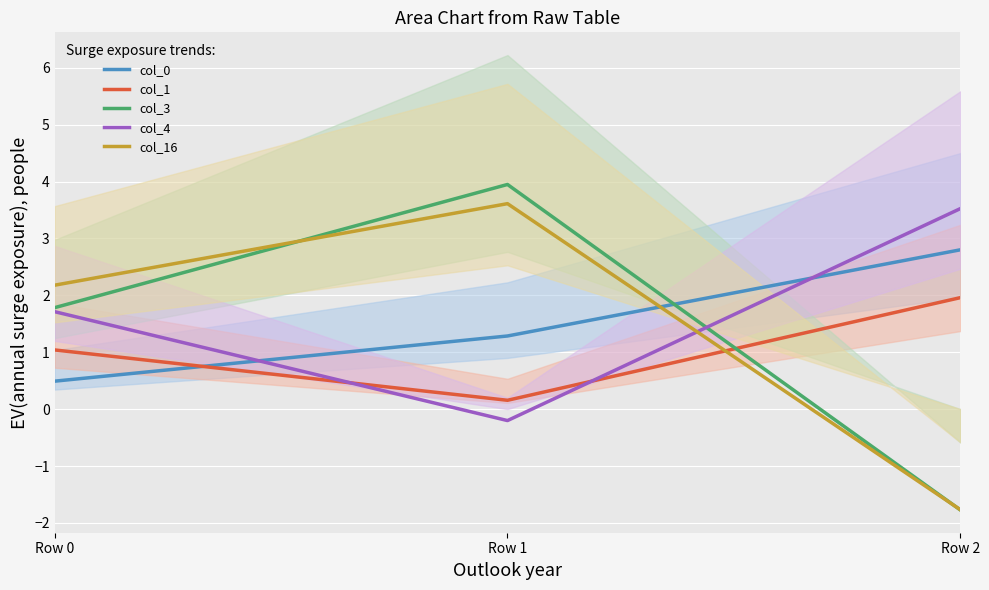

What is the difference between the col_4 values at Row 0 and Row 2?

1.8